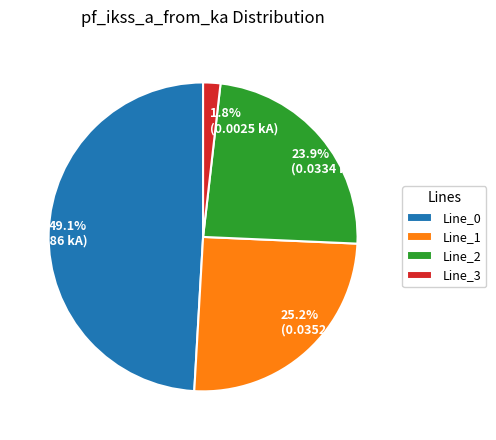

Between 49.1% (0.0686 kA) and 23.9% (0.0334 kA), which is larger?

49.1% (0.0686 kA)